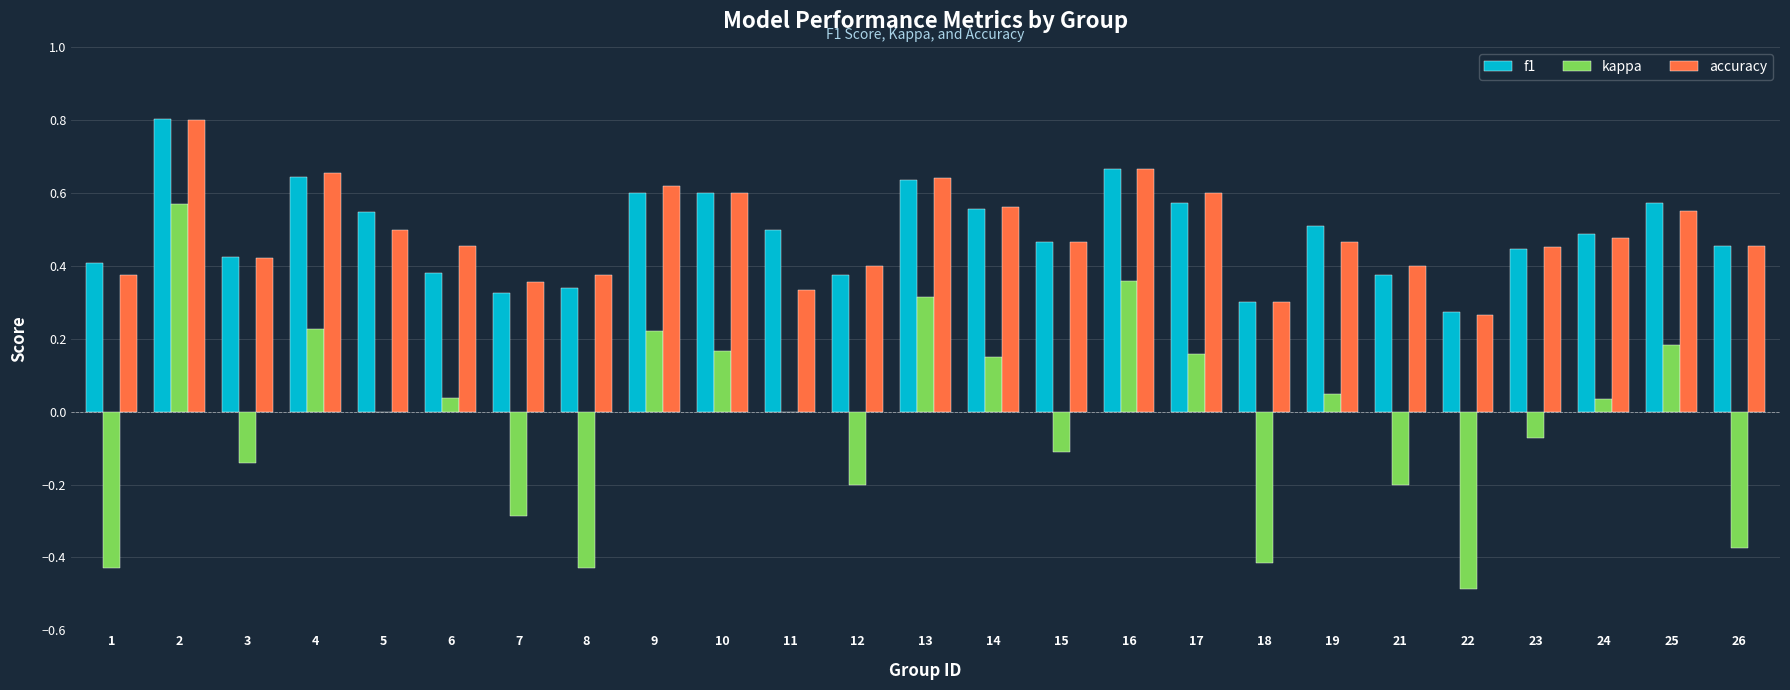

Is the value of accuracy at 22 greater than the value of f1 at 1?

No